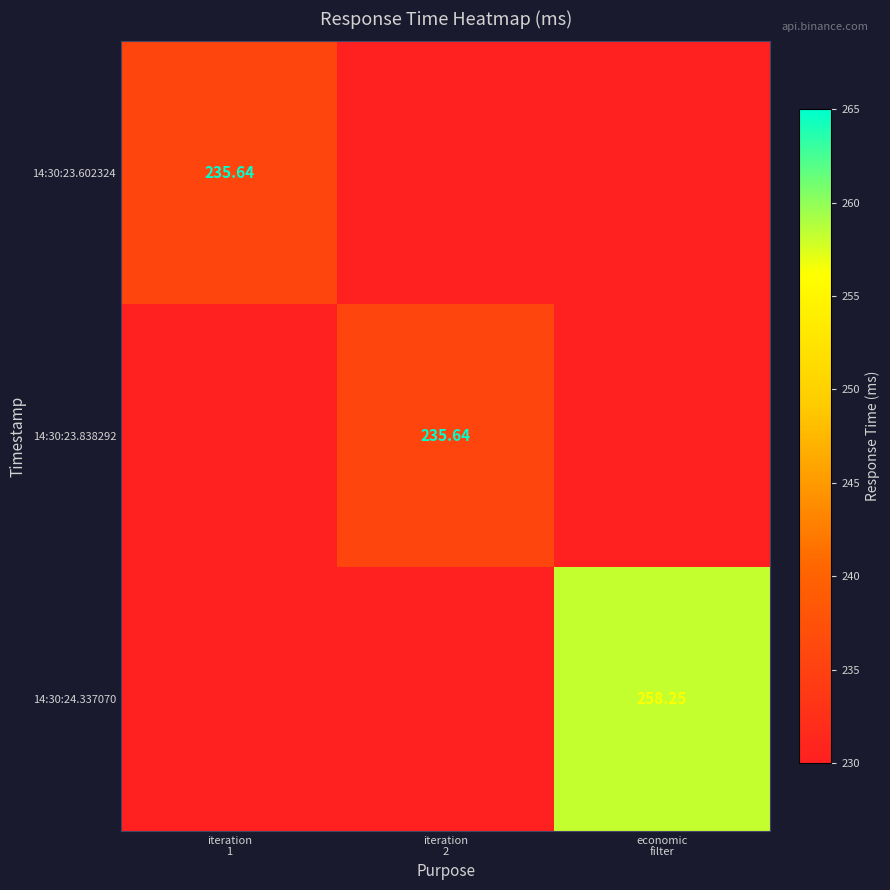

What is the sum of all 14:30:23.602324 values?

235.6